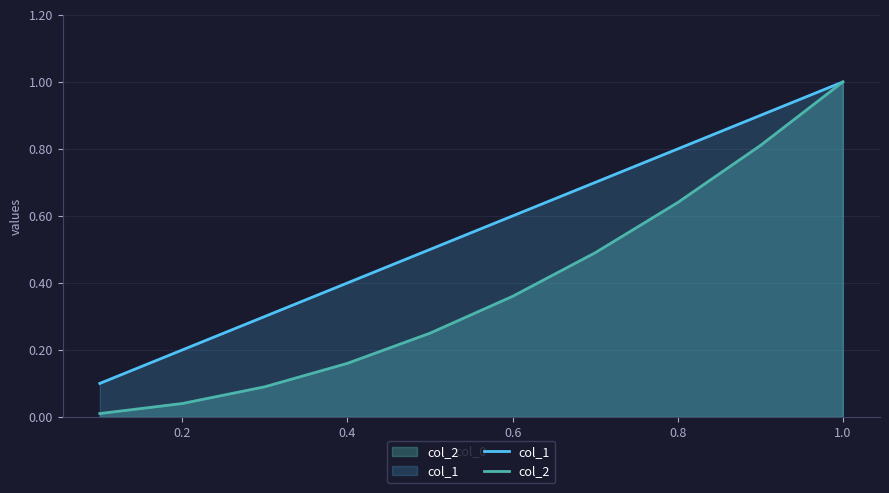

Does the chart have visible grid lines?

Yes